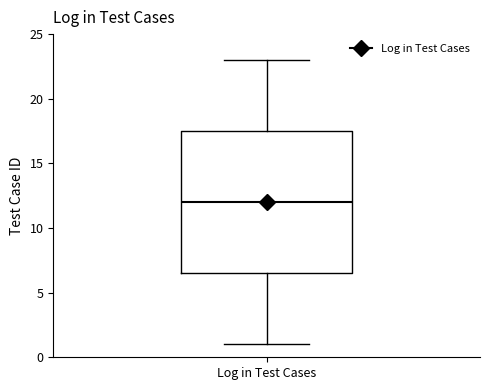

Read this box plot against the y-axis: the position of the median line, the range covered by the box, and the ends of both whiskers. The values are not printed on the chart, so give them approximately, as read against the axis.

median 12.0, box 6.5 to 17.5, whiskers 1.0 to 23.0